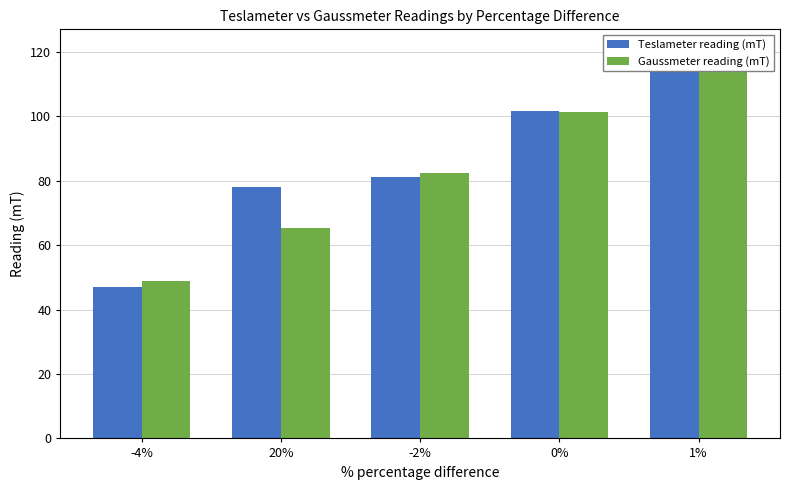

Which series changed the most between 20% and -2%?

Gaussmeter reading (mT)